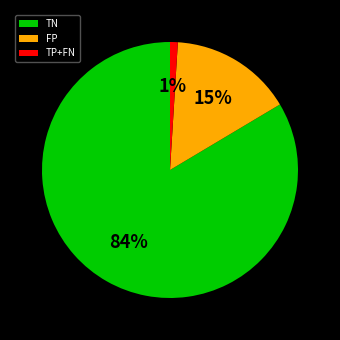

Which category has the biggest portion of the pie?

TN